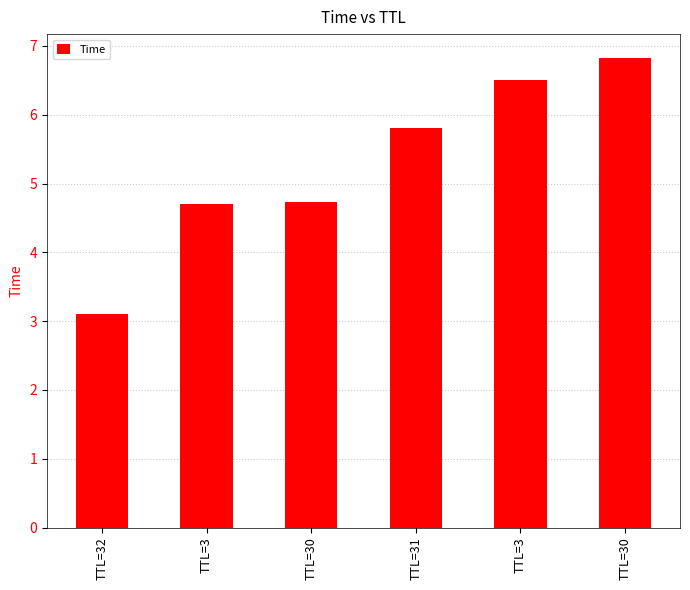

Count the number of data series in this chart.

1